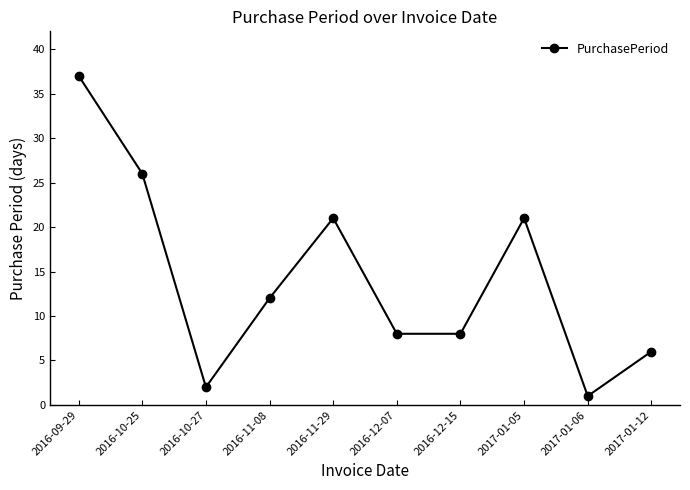

How many points are higher than both their immediate neighbors (excluding endpoints)?

2